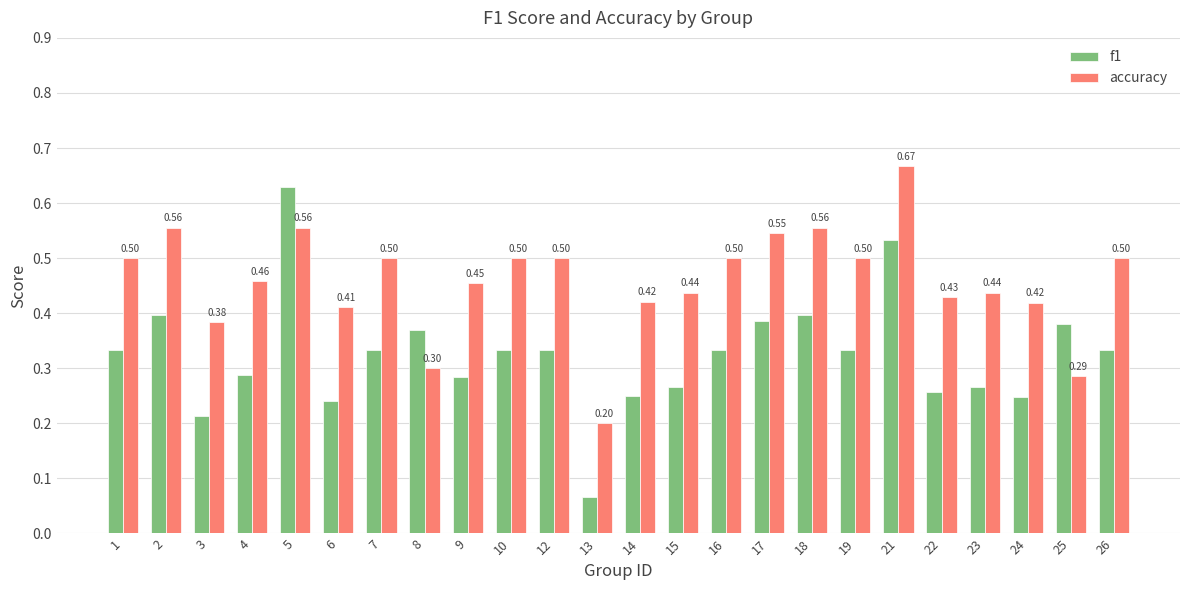

Which series has the largest total across all categories?

accuracy